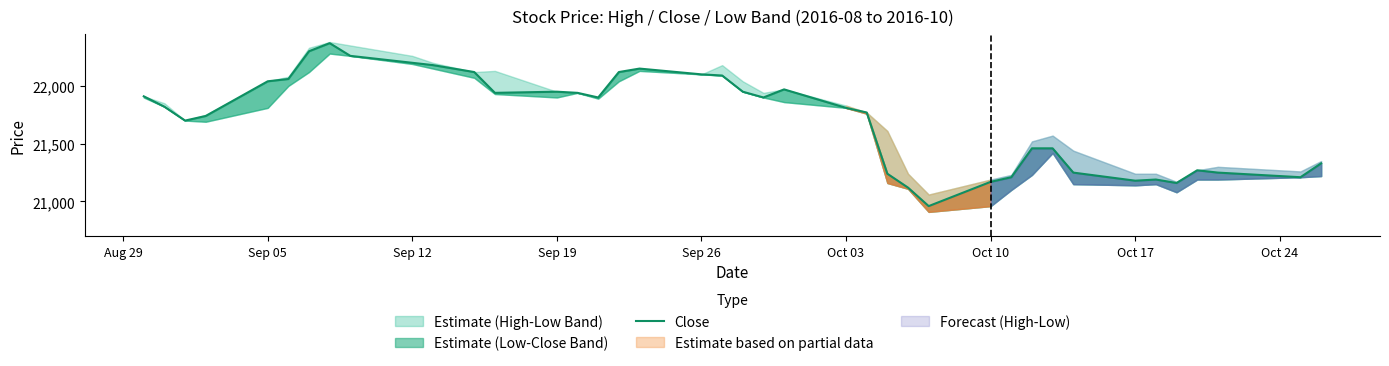

The value at 14 is 34337. True or false?

False